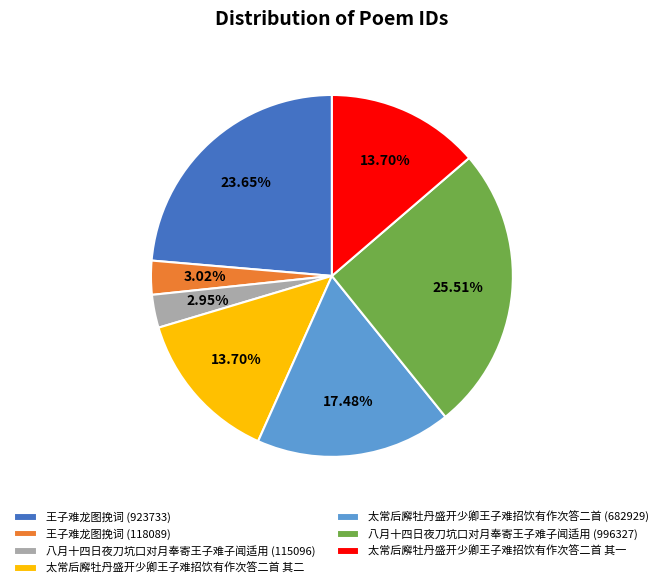

To the nearest percent, what is the difference between the largest and smallest slice percentages?

23%